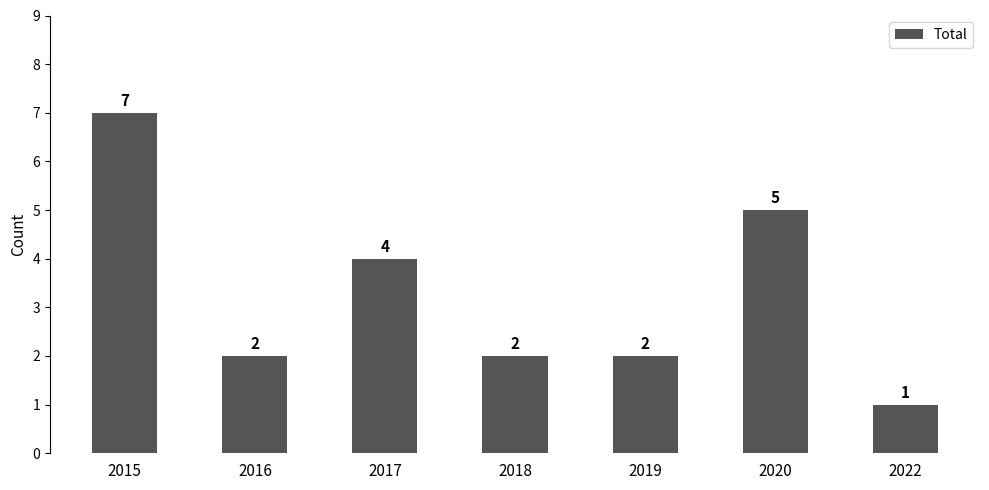

How many values are below 2?

1